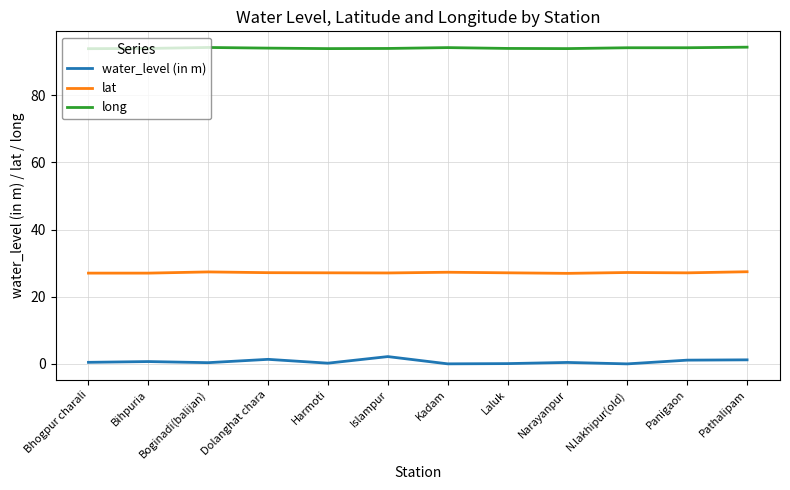

Which series has the largest total across all categories?

long